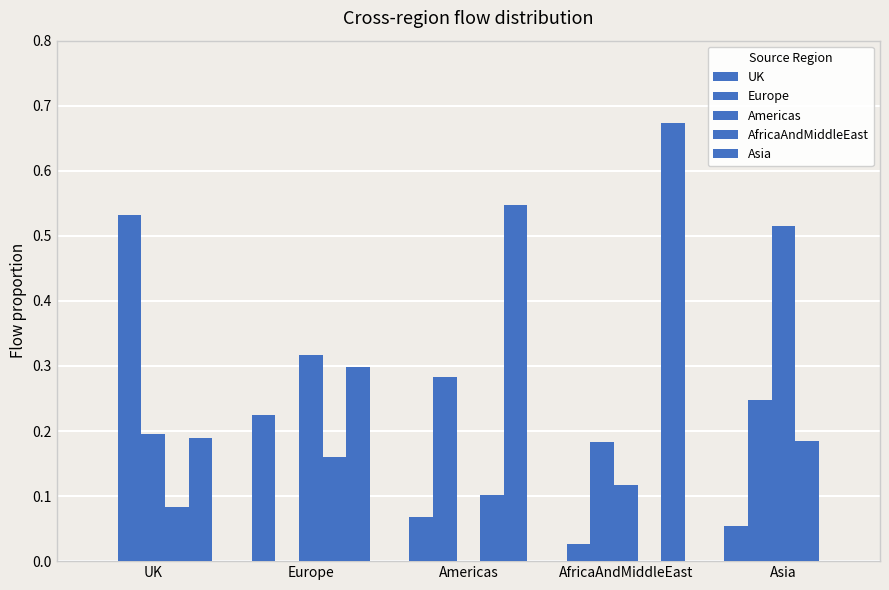

How many values in UK are above zero?

4